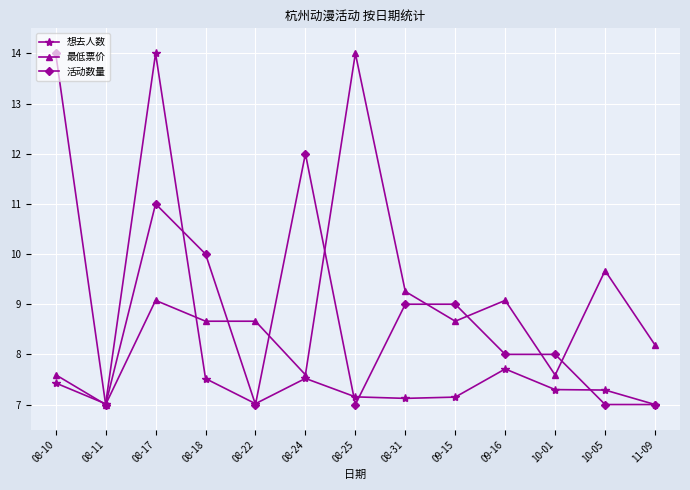

At 08-18, list the series in order from largest to smallest.

活动数量, 最低票价, 想去人数